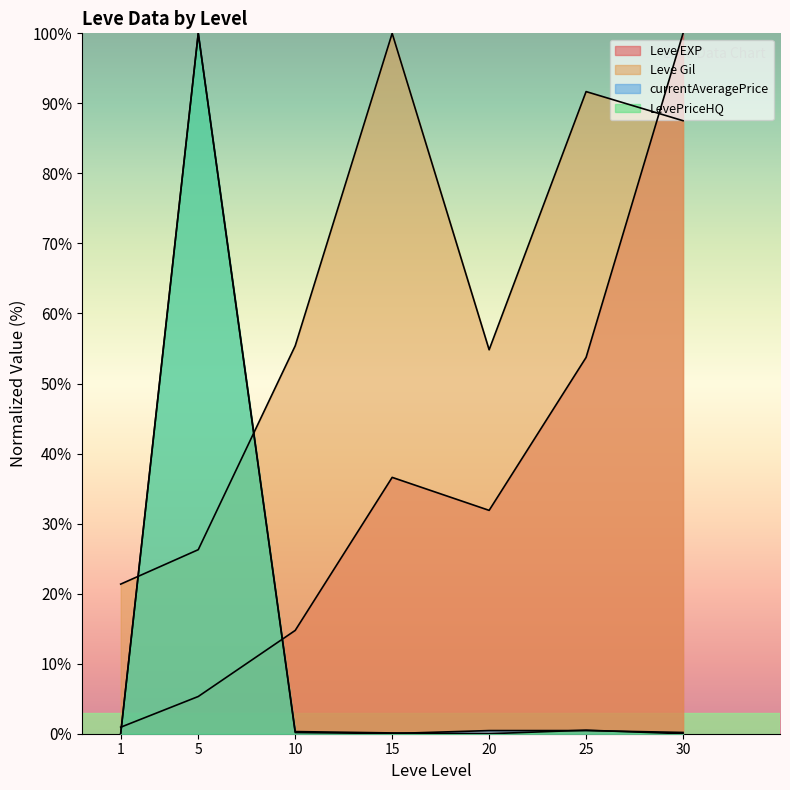

Reading left to right, what are all the values shown in this chart?

Leve EXP: 0.9	5.3	14.7	36.6	31.9	53.7	100.0
Leve Gil: 21.4	26.3	55.4	100.0	54.8	91.7	87.5
currentAveragePrice: 0.0	100.0	0.2	0.0	0.4	0.4	0.2
LevePriceHQ: 0.0	100.0	0.3	0.1	0.0	0.5	0.0